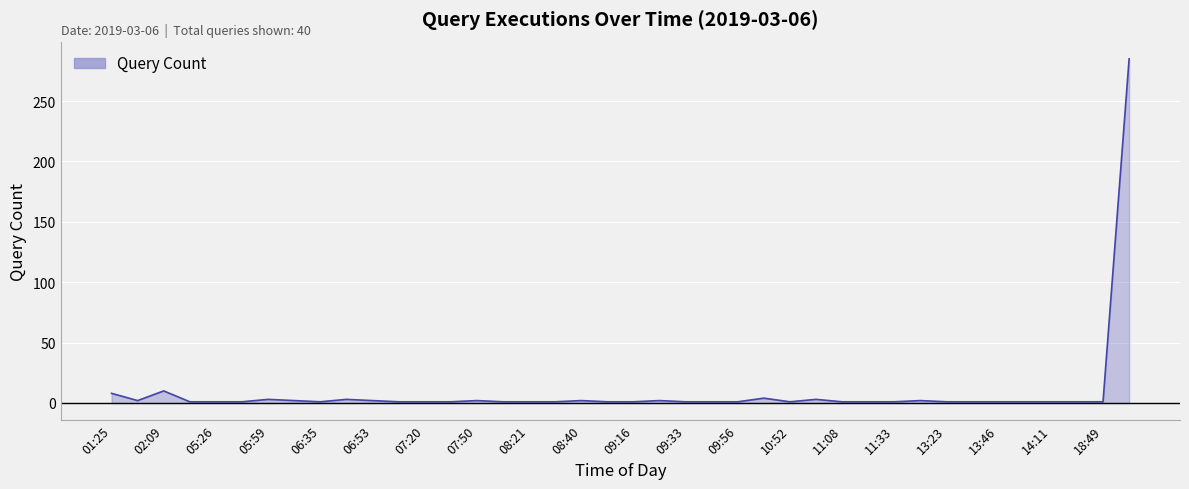

What is the difference between the maximum and minimum values?

284